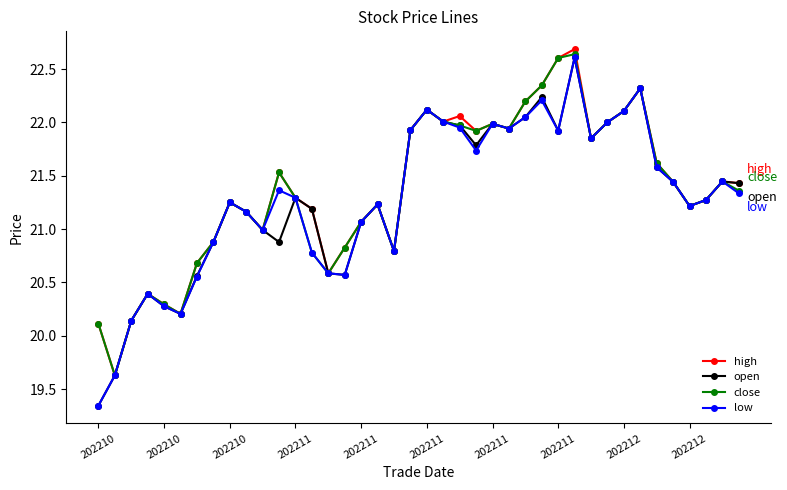

Count the number of data series in this chart.

4